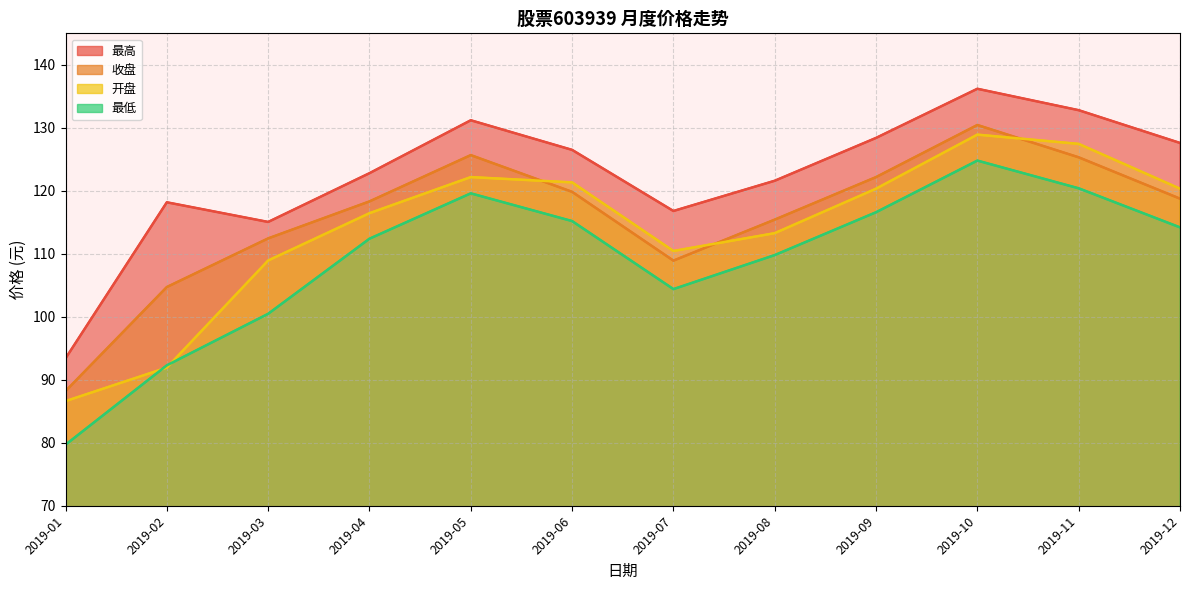

Where does the 最高 series first go above 126?

2019-05